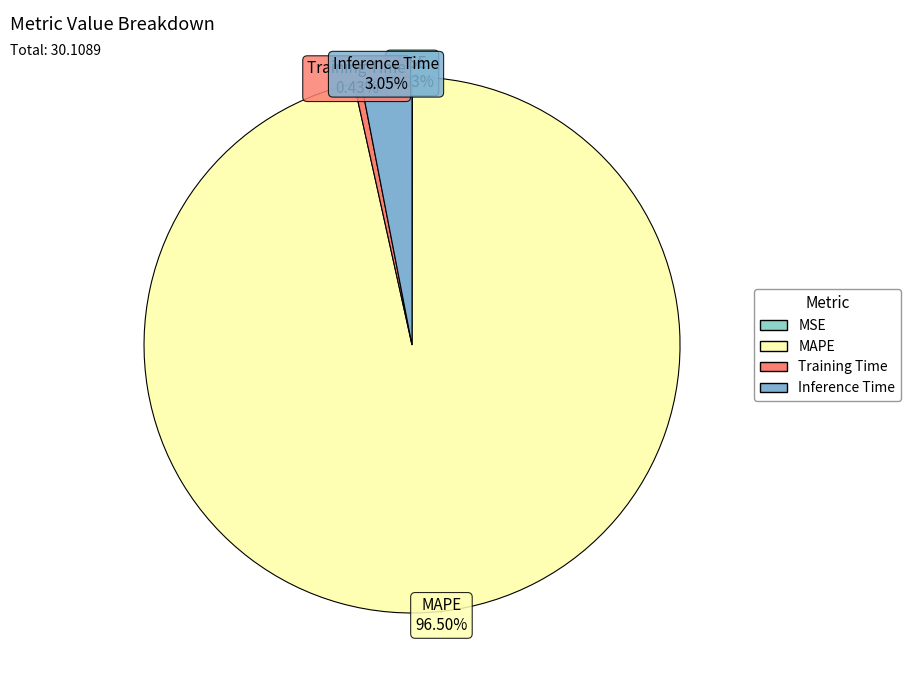

Is it true that Training Time is 0% of the pie?

True